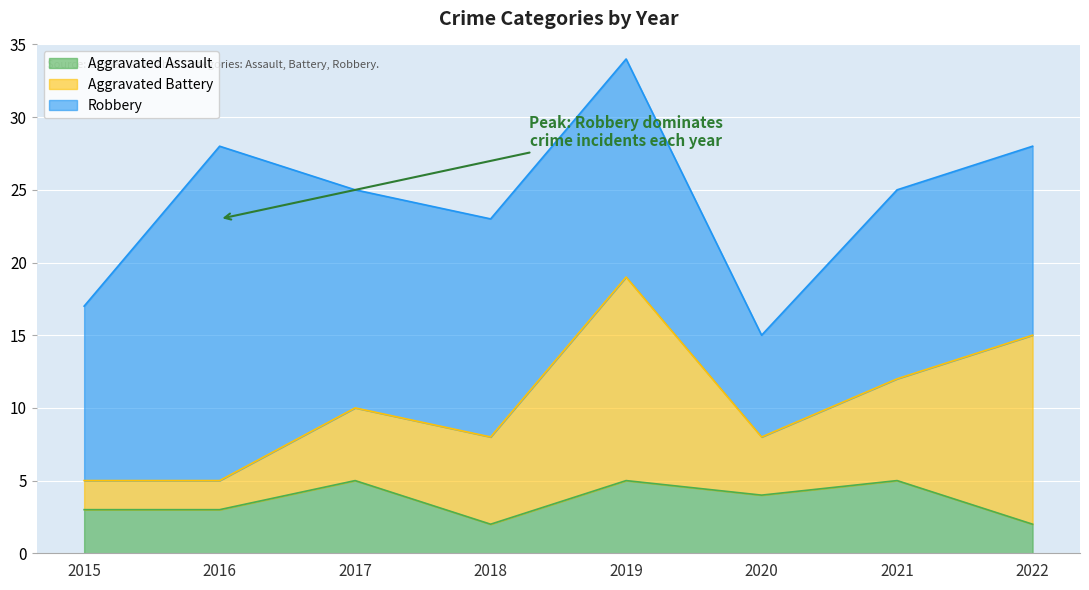

Which has a higher value, 2017 or 2016?

2017